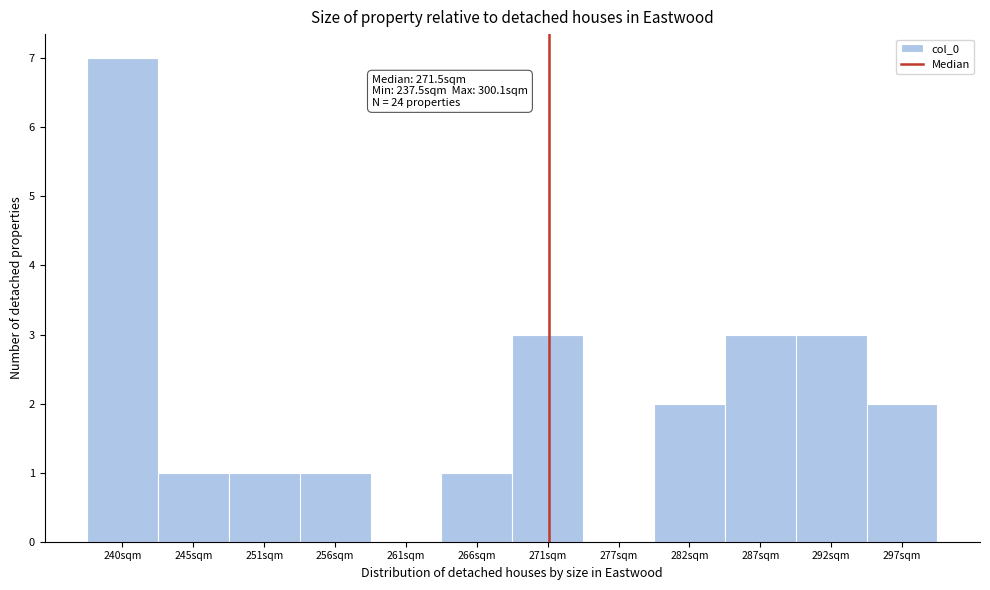

Which range on the x-axis has the tallest bar?

237 to 243